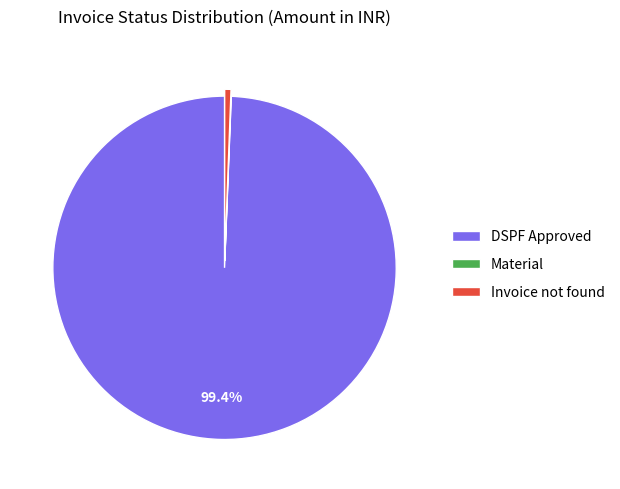

What percentage is the DSPF Approved slice, to the nearest percent?

99%